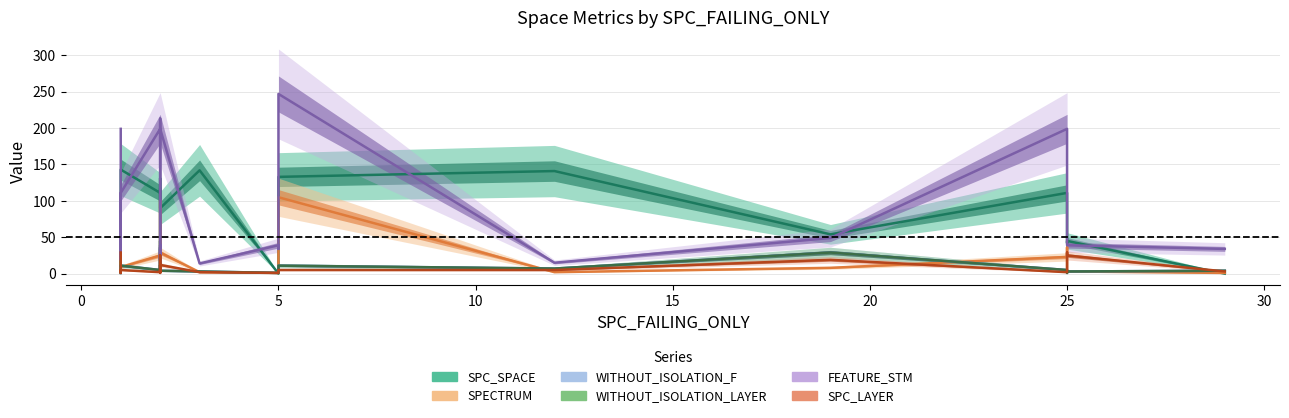

What is the sum of all FEATURE_STM values?

2040